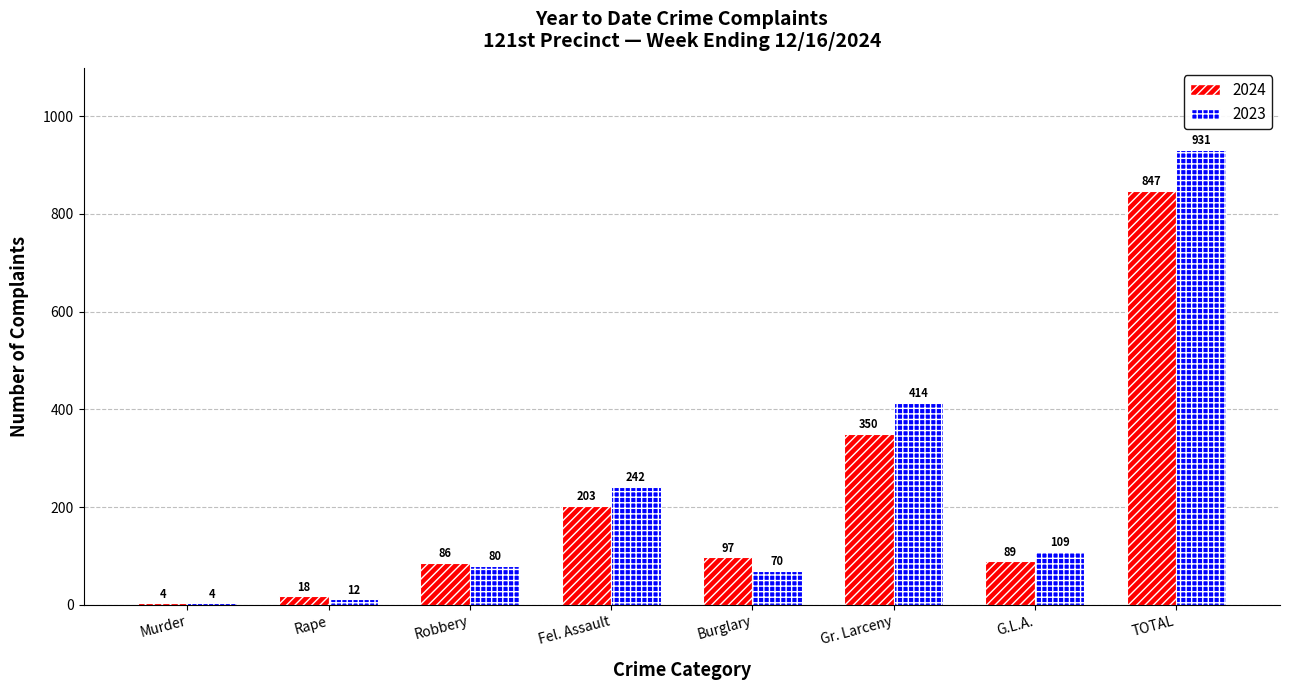

What is the value of the 2023 bar at the 4th from the left?

242